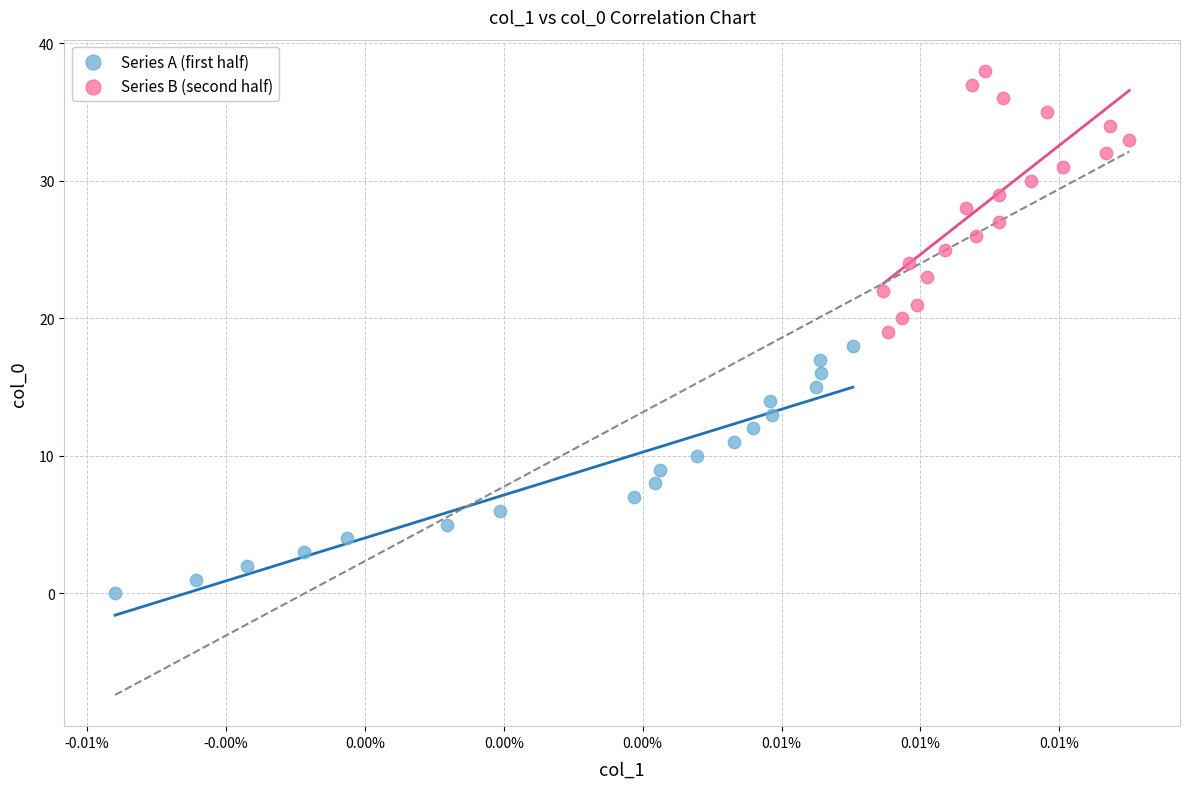

Which series contains the lowest Y value?

Series A (first half)